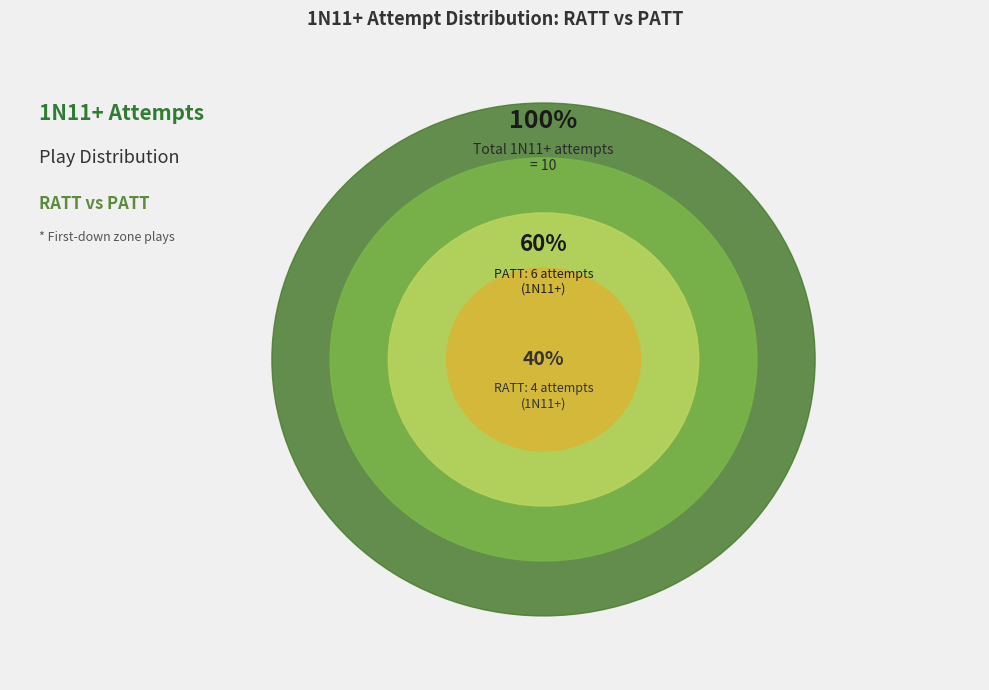

To the nearest percent, what portion does PATT represent?

60%